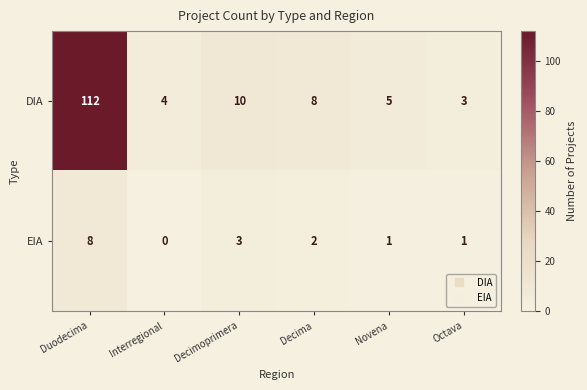

What is the sum of all DIA values?

142